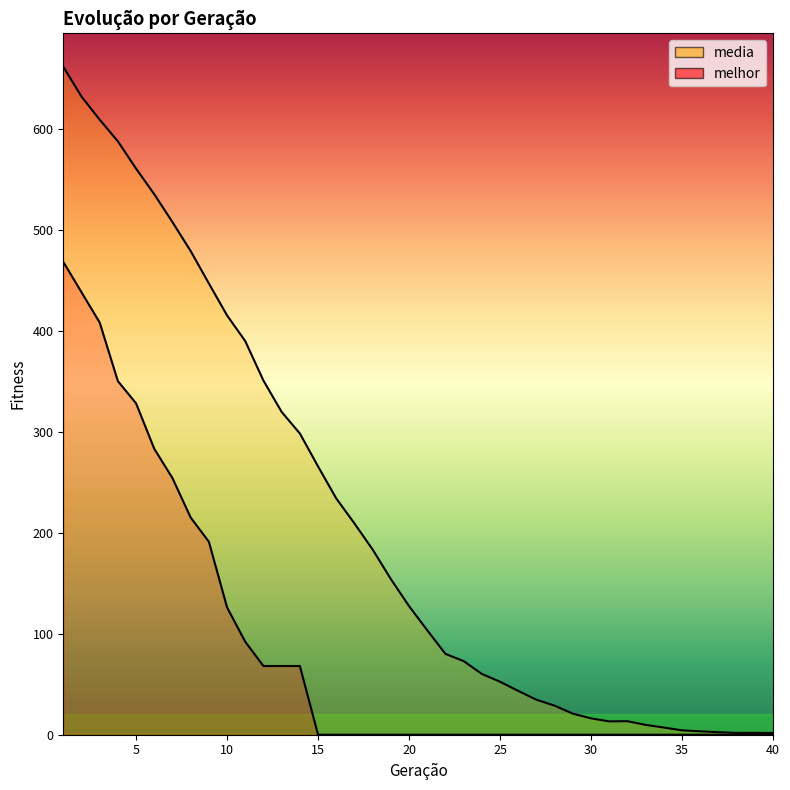

Reading left to right, transcribe all the data shown in this chart.

media: 661.2	631.6	608.8	587.4	560.3	535.0	507.4	478.8	446.7	415.1	389.6	350.5	319.5	298.2	265.6	233.9	209.1	183.3	154.1	127.3	103.4	80.0	72.9	60.2	52.4	43.4	34.7	28.8	20.8	16.2	13.2	13.4	9.7	7.1	4.3	3.4	2.5	1.8	1.8	1.7
melhor: 468.0	438.0	408.0	350.0	328.0	283.0	254.0	215.0	191.0	126.0	92.0	68.0	68.0	68.0	0.0	0.0	0.0	0.0	0.0	0.0	0.0	0.0	0.0	0.0	0.0	0.0	0.0	0.0	0.0	0.0	0.0	0.0	0.0	0.0	0.0	0.0	0.0	0.0	0.0	0.0